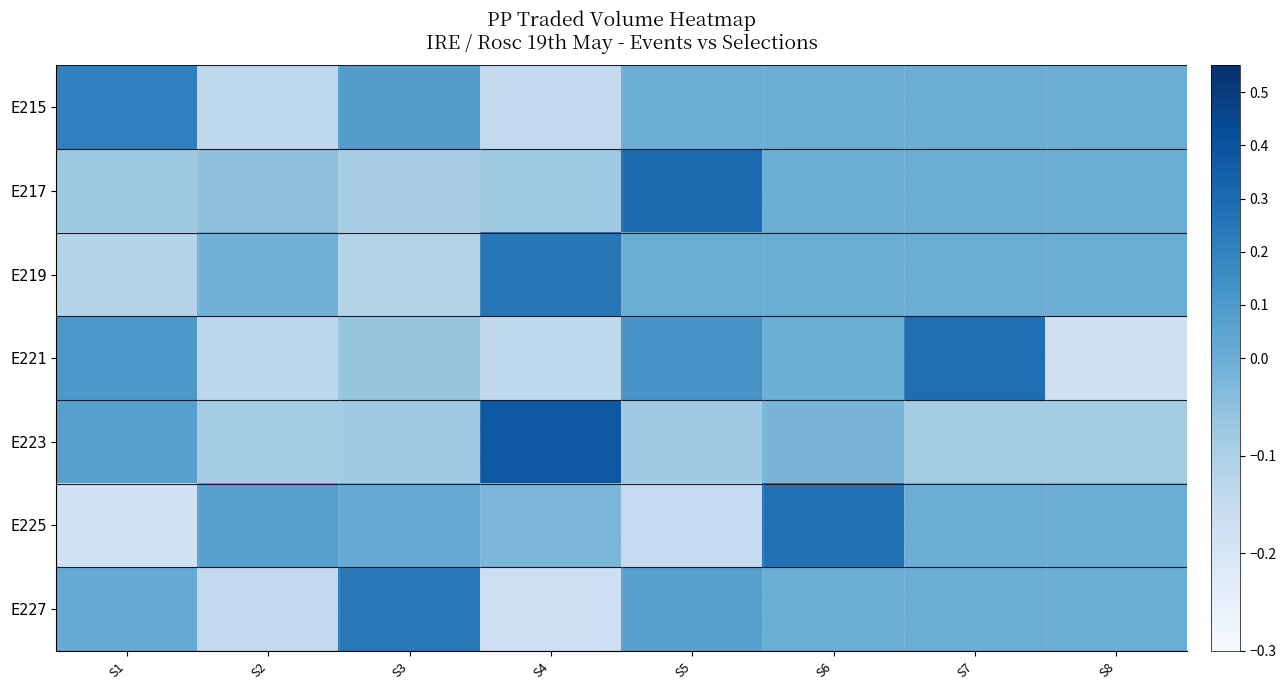

Reading left to right, extract all data points from this chart.

E215: S1=0.2	S2=-0.1	S3=0.1	S4=-0.1	S5=0.0	S6=0.0	S7=0.0	S8=0.0
E217: S1=-0.1	S2=-0.1	S3=-0.1	S4=-0.1	S5=0.3	S6=0.0	S7=0.0	S8=0.0
E219: S1=-0.1	S2=-0.0	S3=-0.1	S4=0.2	S5=0.0	S6=0.0	S7=0.0	S8=0.0
E221: S1=0.1	S2=-0.1	S3=-0.1	S4=-0.1	S5=0.1	S6=-0.0	S7=0.3	S8=-0.2
E223: S1=0.1	S2=-0.1	S3=-0.1	S4=0.4	S5=-0.1	S6=-0.0	S7=-0.1	S8=-0.1
E225: S1=-0.2	S2=0.1	S3=0.0	S4=-0.0	S5=-0.2	S6=0.3	S7=0.0	S8=0.0
E227: S1=0.0	S2=-0.1	S3=0.2	S4=-0.2	S5=0.1	S6=0.0	S7=0.0	S8=0.0